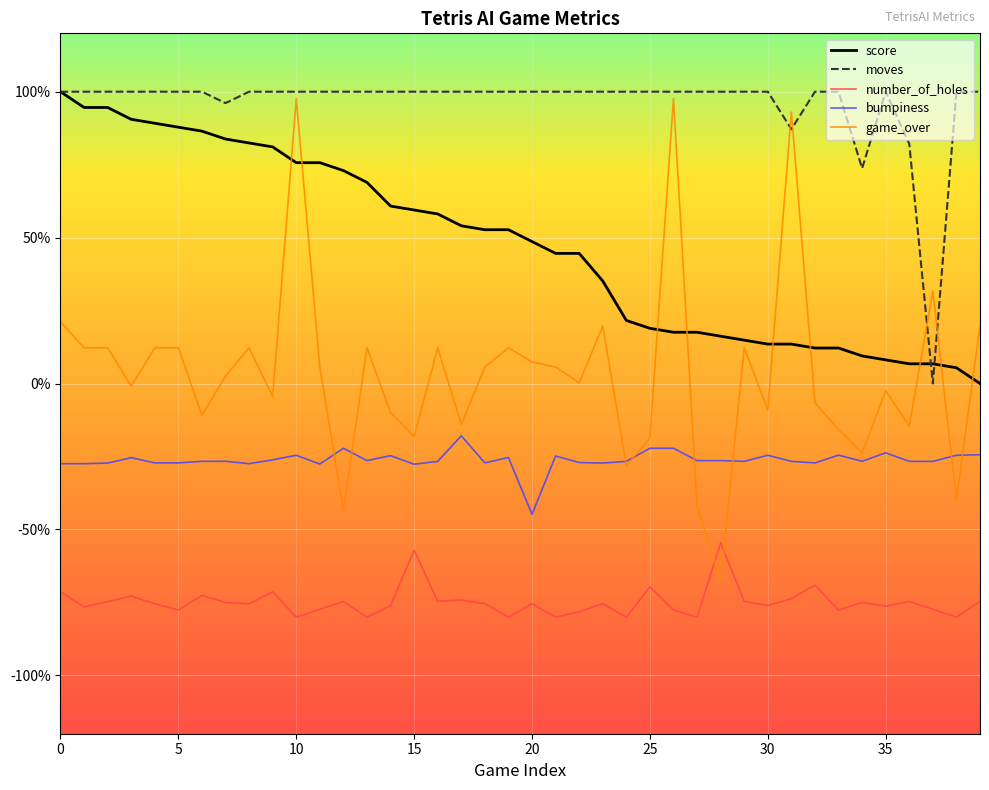

Is this an area chart (filled region under the line)?

No